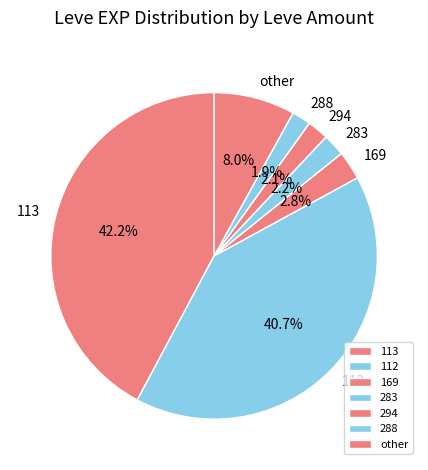

Which has a higher value, 169 or 112?

112